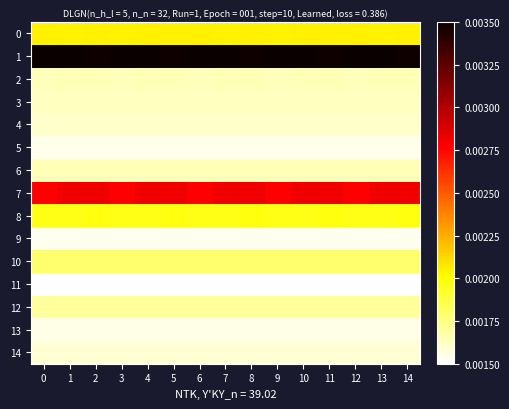

At how many categories does at least one series exceed 0?

15